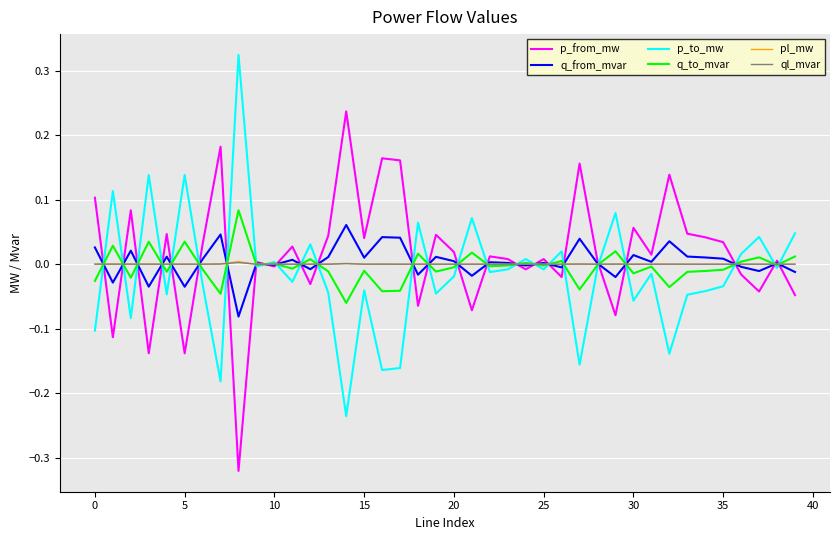

What are all the series names shown in the legend?

p_from_mw, q_from_mvar, p_to_mw, q_to_mvar, pl_mw, ql_mvar